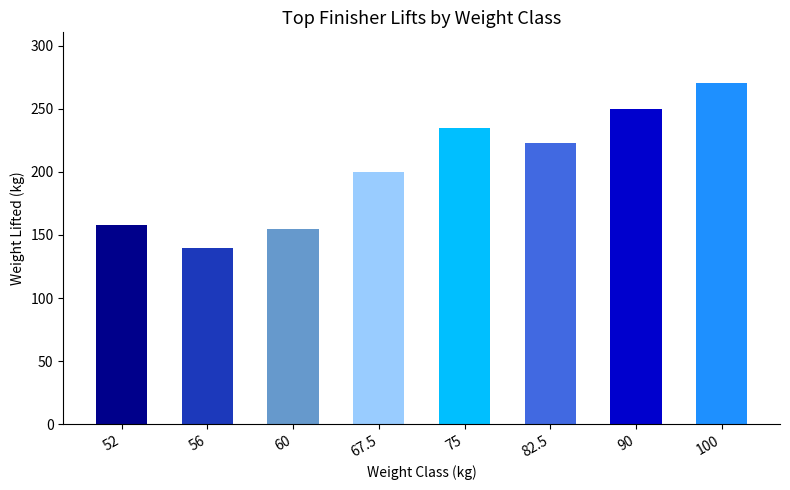

What position from the right is 100?

1